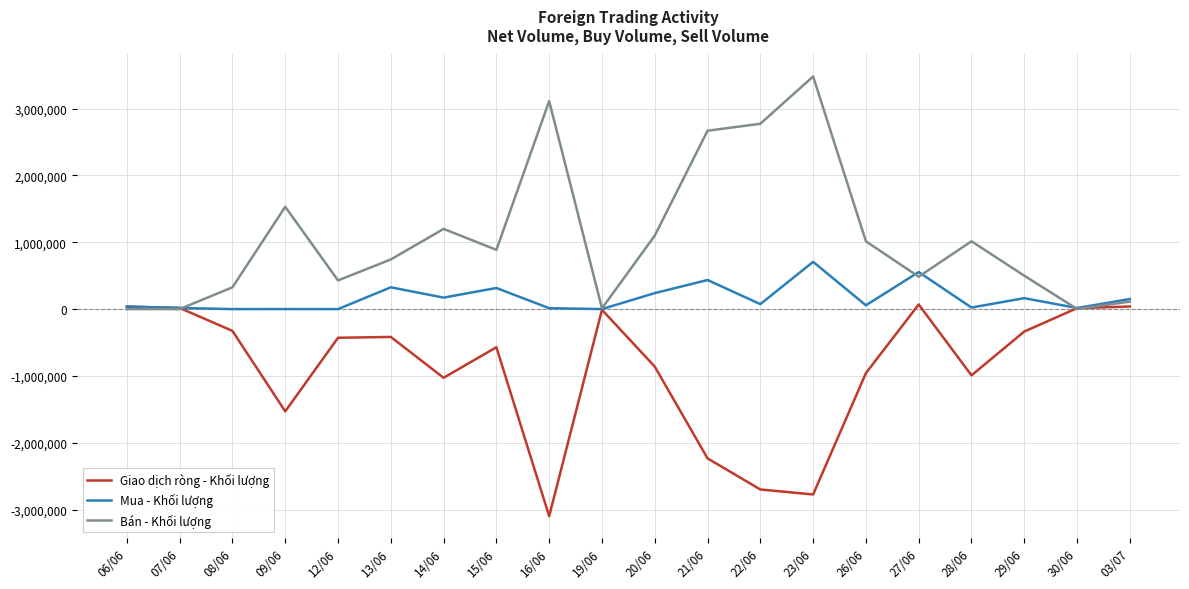

Between which two adjacent categories do Giao dịch ròng - Khối lượng and Bán - Khối lượng first intersect?

07/06 and 08/06